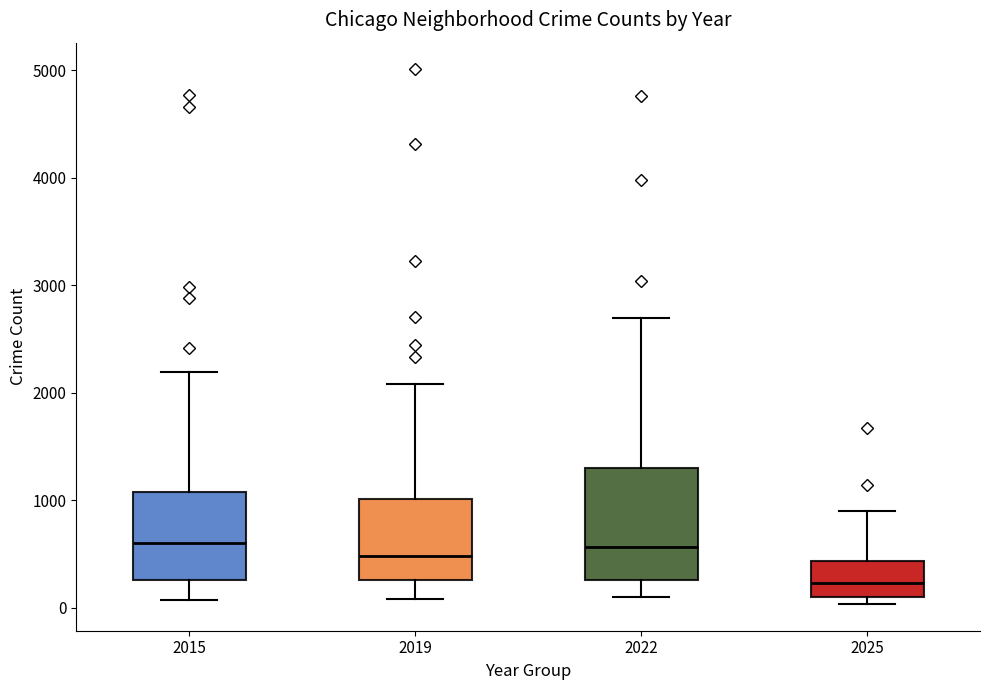

Where does the lower whisker of the box at x = 2019 end on the y-axis? The values are not printed on the chart, so give them approximately, as read against the axis.

100